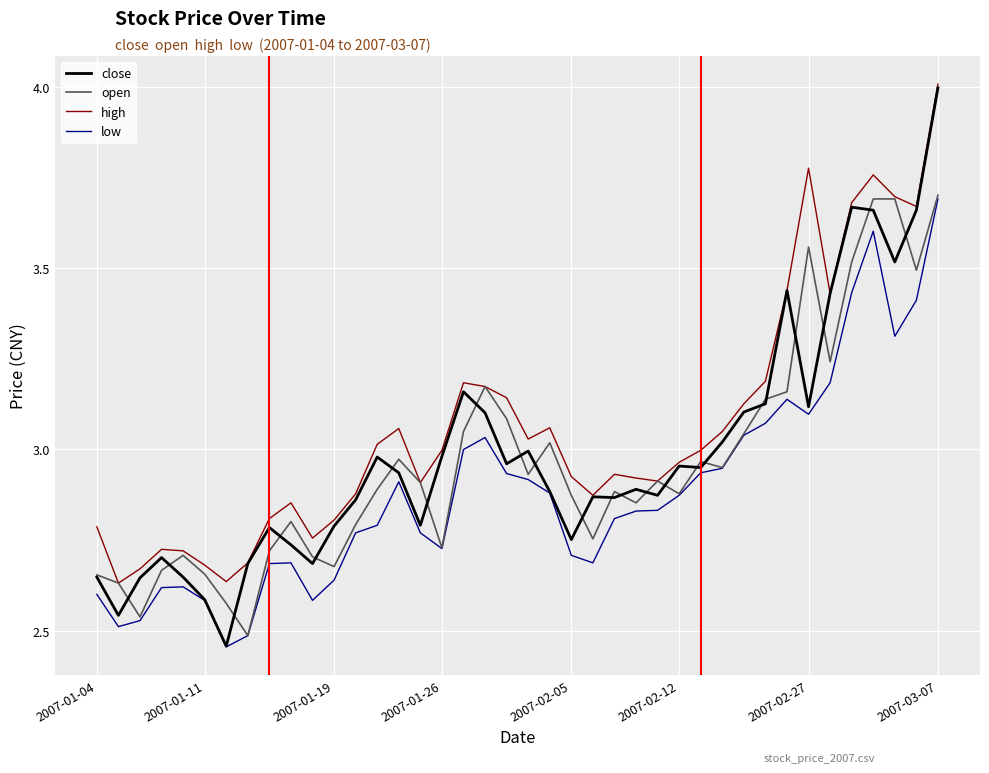

Which series has the widest spread of values?

close